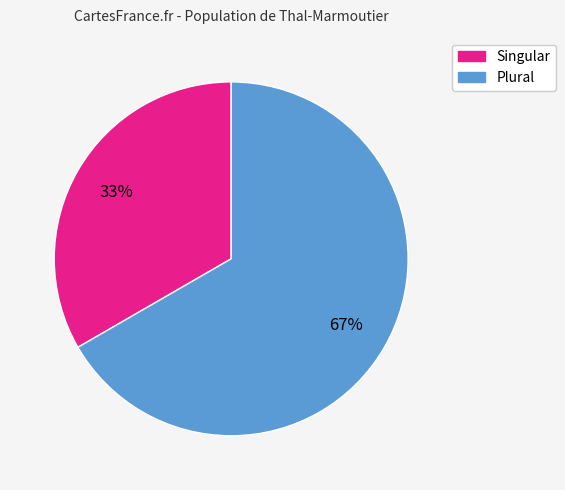

Does Singular represent more than half of the total?

No